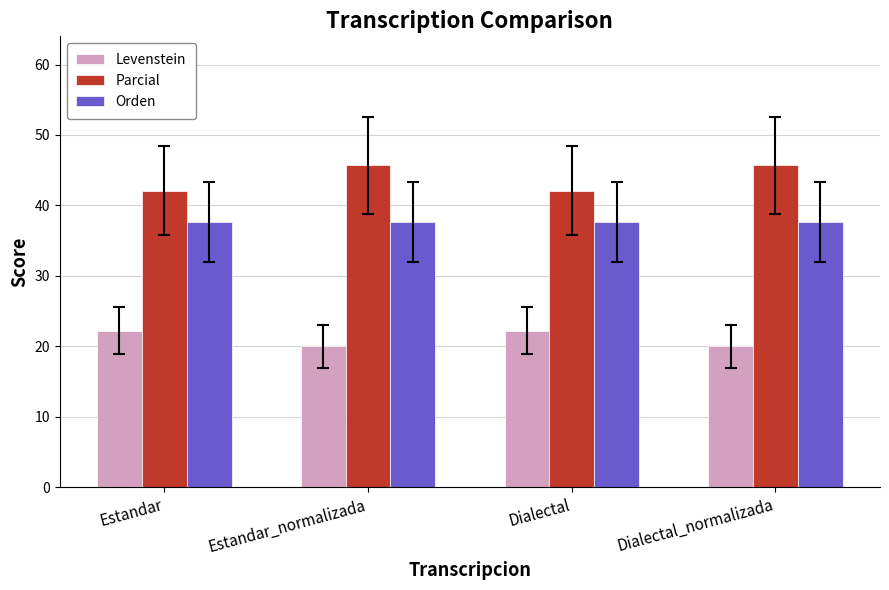

List the series in order of their overall mean, highest first.

Parcial, Orden, Levenstein